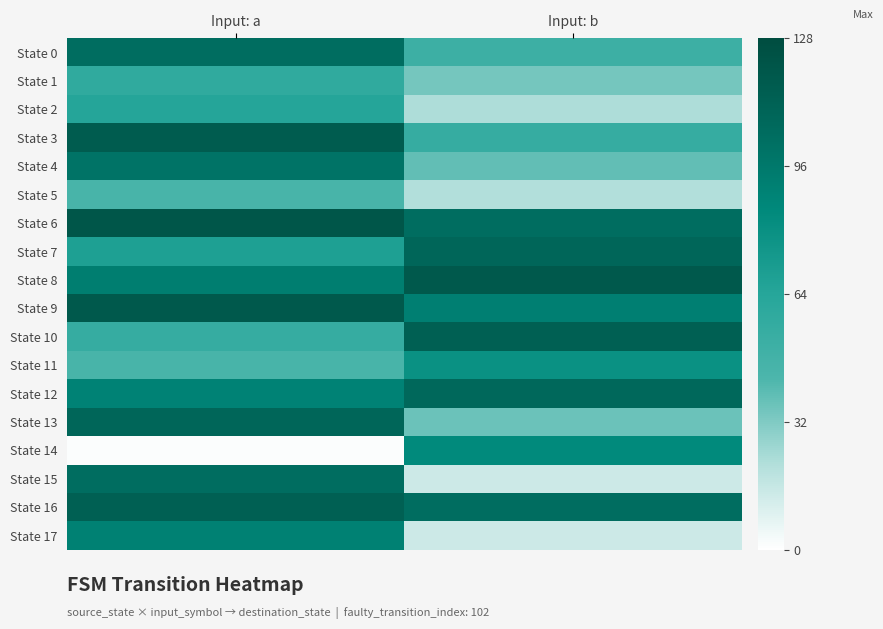

Rank the series by their maximum value, from highest to lowest.

State 6, State 8, State 9, State 3, State 10, State 16, State 7, State 13, State 12, State 0, State 15, State 4, State 17, State 14, State 11, State 2, State 1, State 5